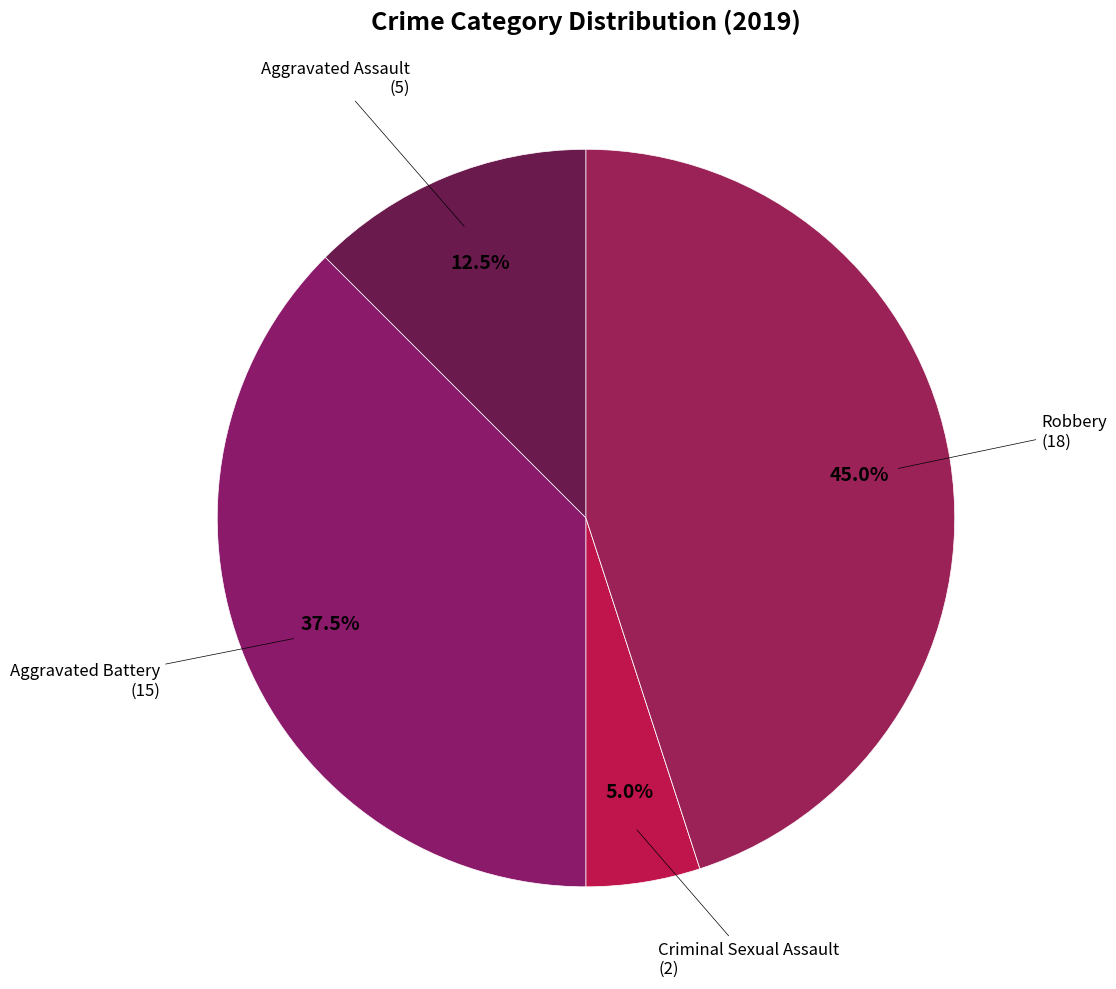

To the nearest percent, what is the average slice percentage?

20%